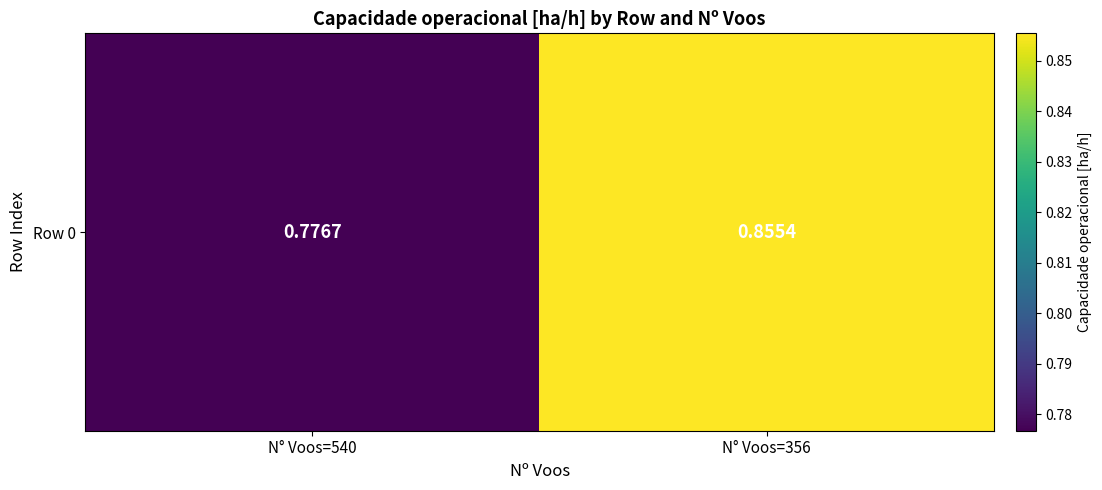

What is the sum of the values at N° Voos=540 and N° Voos=356?

1.6